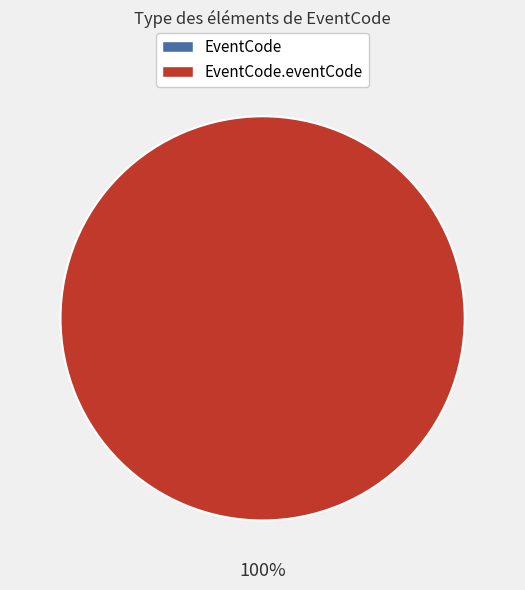

What is the change in value from EventCode to EventCode.eventCode?

+1